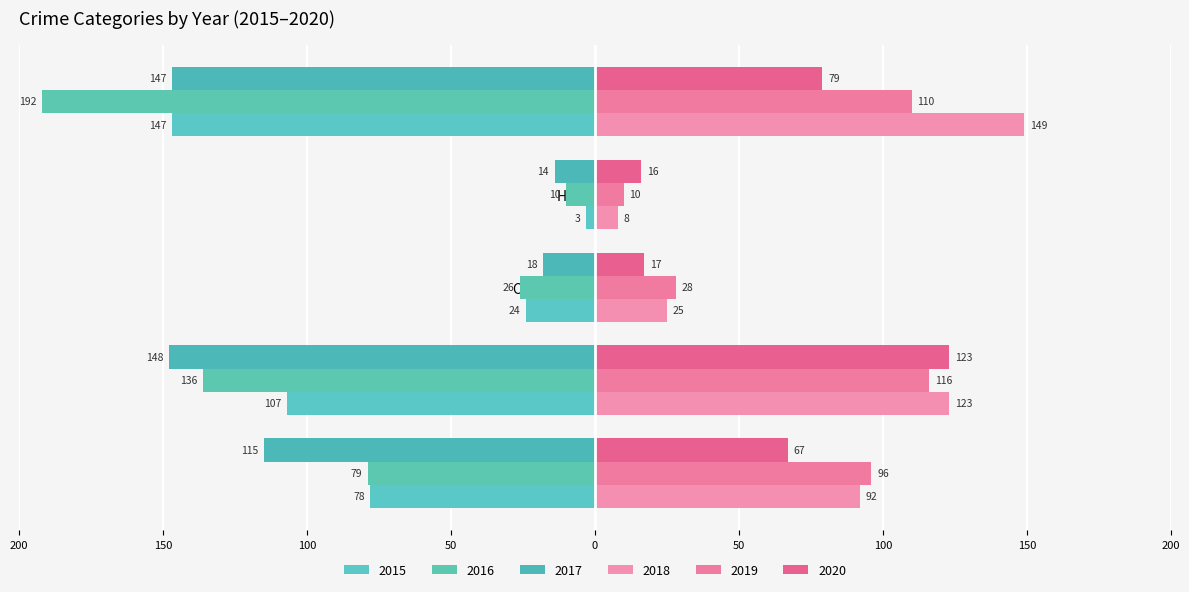

Which category has the highest value in the 2019 series?

Aggravated Battery